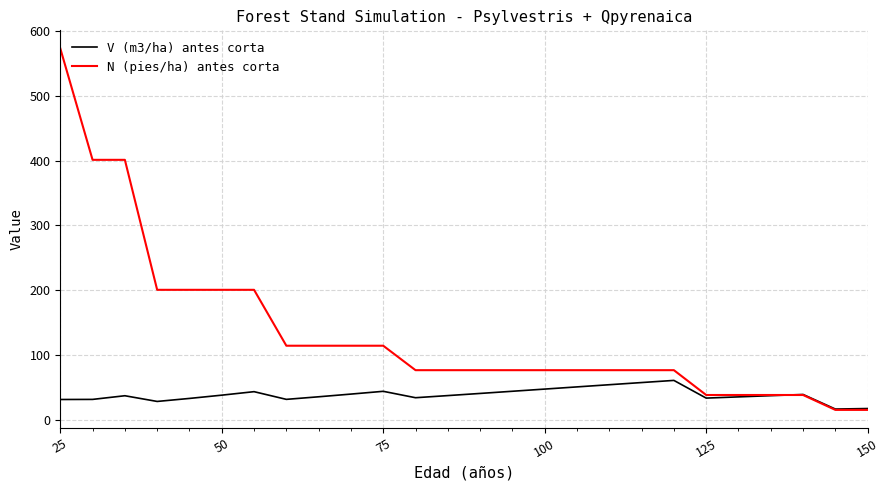

Rank the series by their maximum value, from highest to lowest.

N (pies/ha) antes corta, V (m3/ha) antes corta